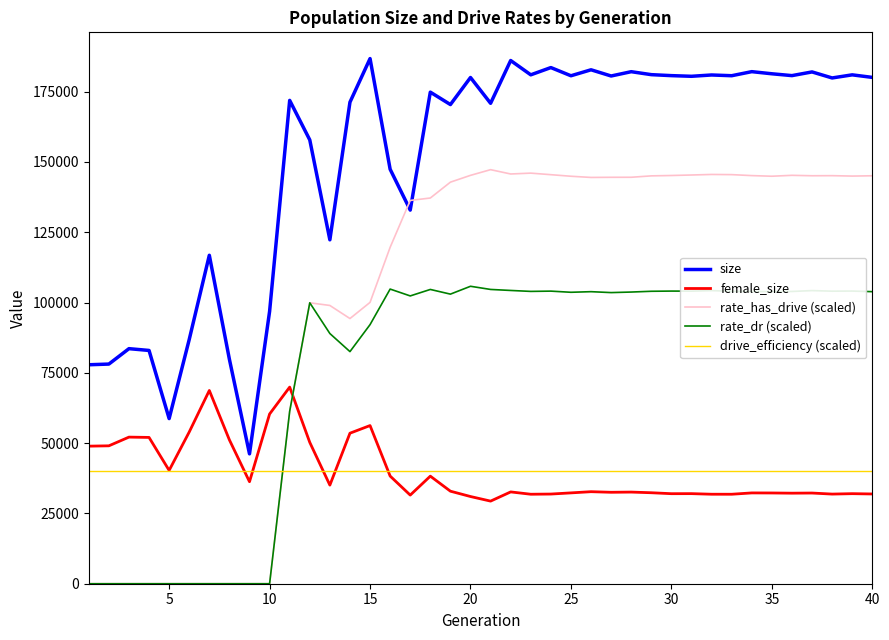

What is the maximum value shown in the chart?

186777.0